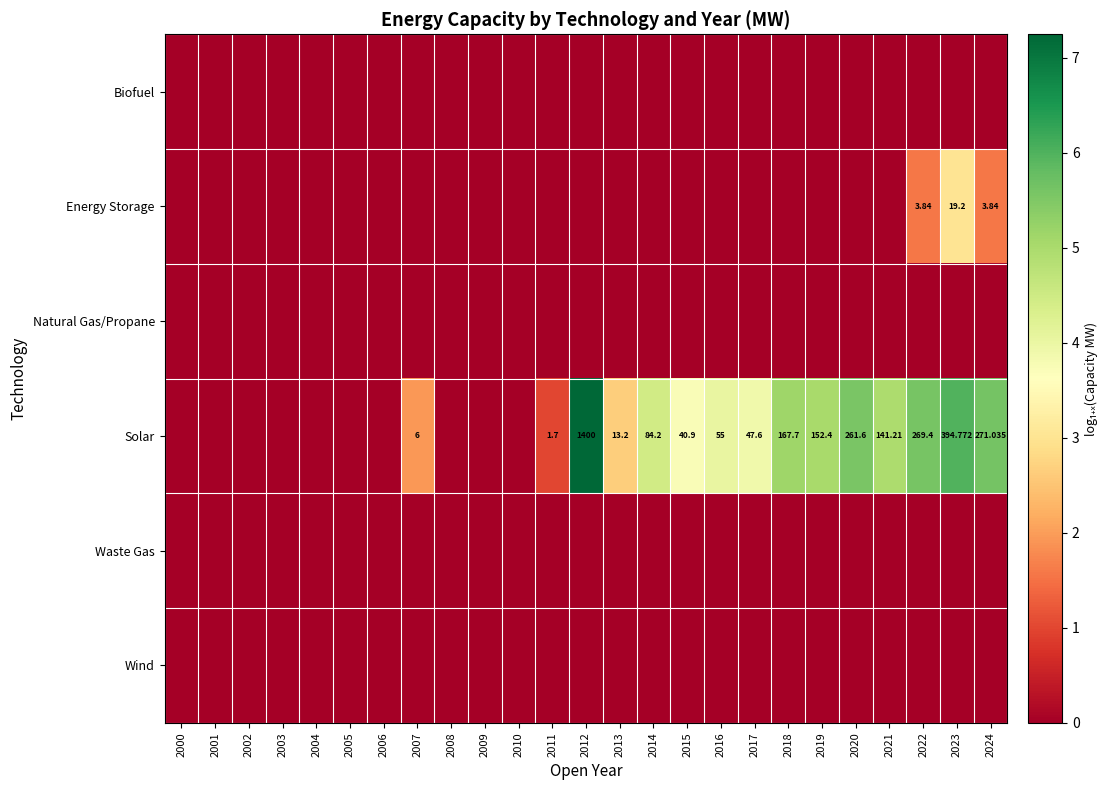

The value of Energy Storage at 2011 is 0.0. True or false?

True